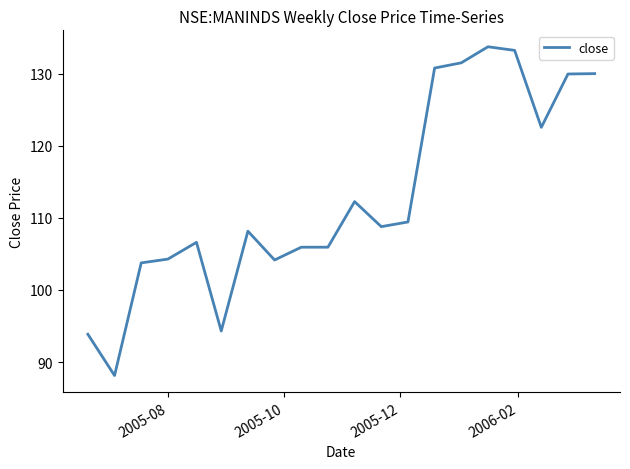

What is the greatest value displayed?

133.7